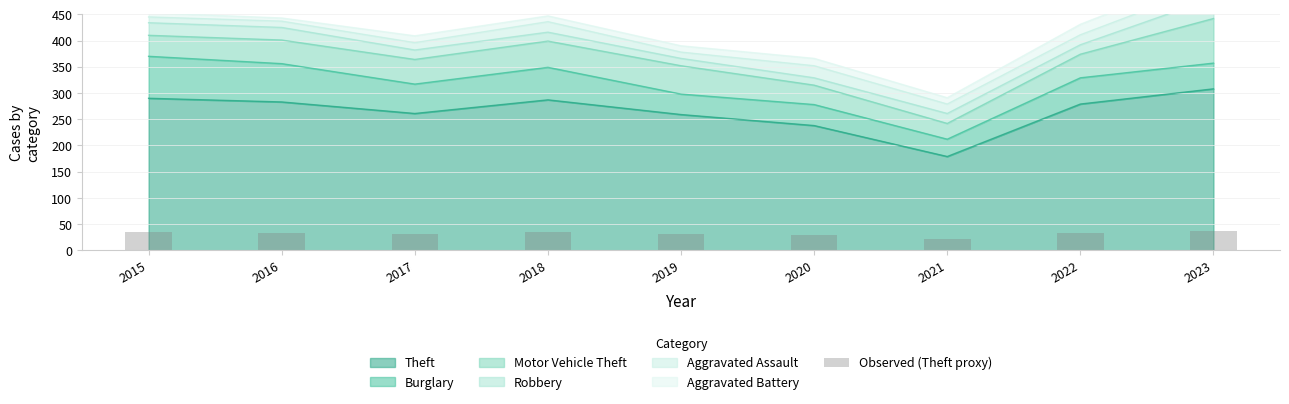

The value at 2018 is 34.4. True or false?

True